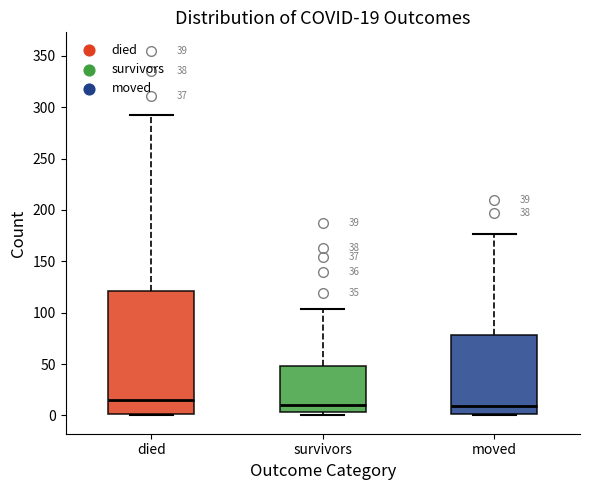

Comparing the boxes themselves (not the whiskers), which one is the tallest?

died